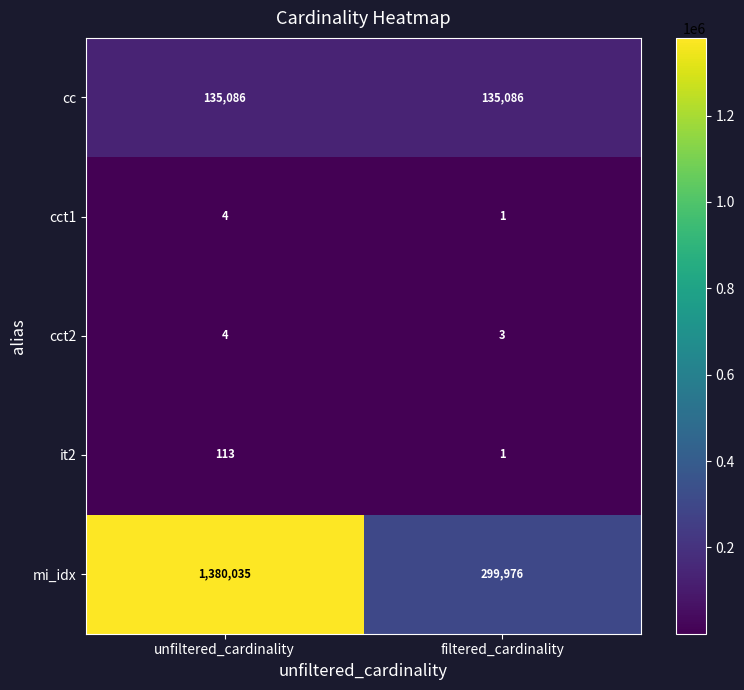

At which category is the sum across all series the highest?

unfiltered_cardinality